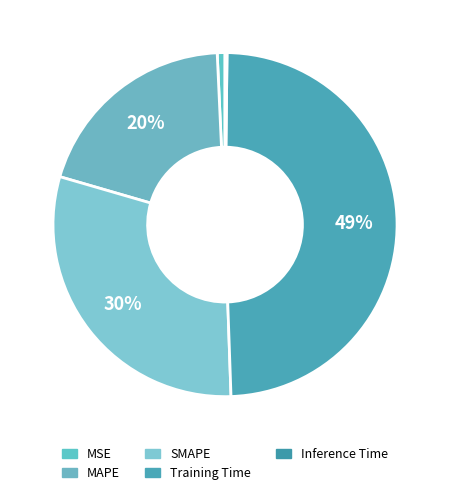

Is there a majority slice in this chart?

No